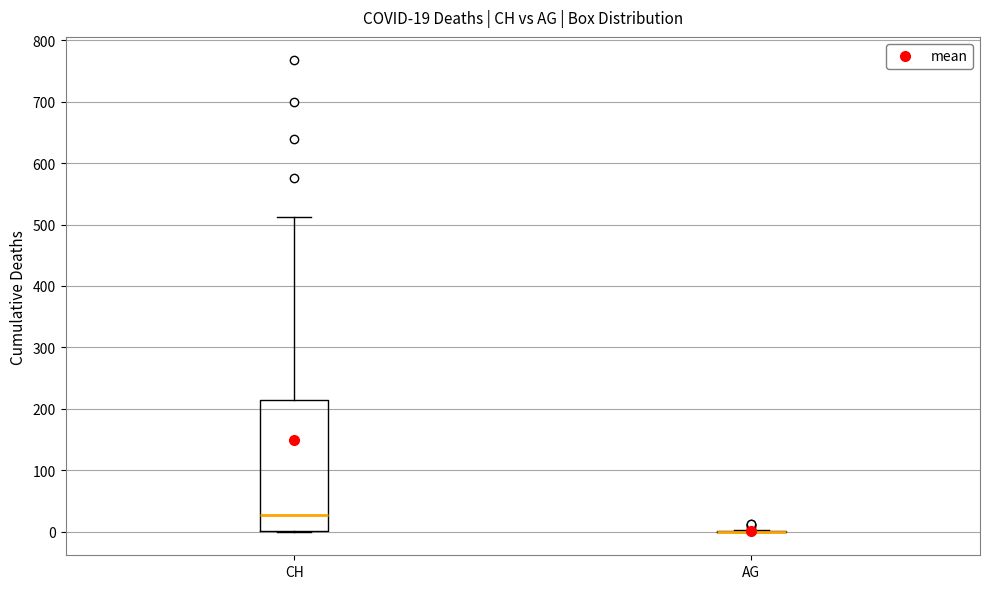

Which box is the tallest, from its lower edge to its upper edge?

CH